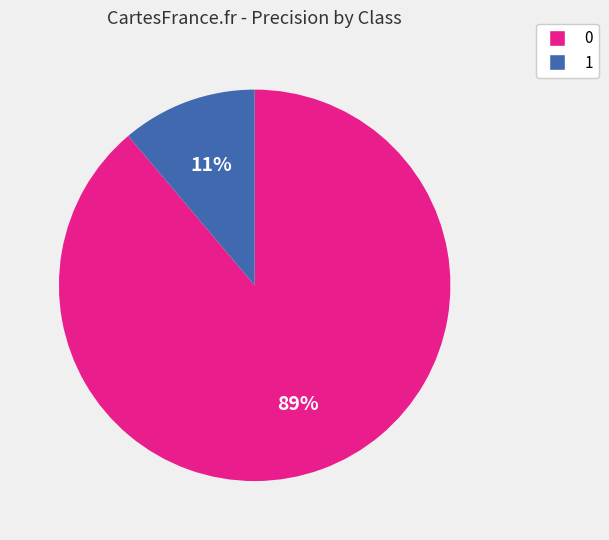

Rank the categories by value from lowest to highest.

1, 0